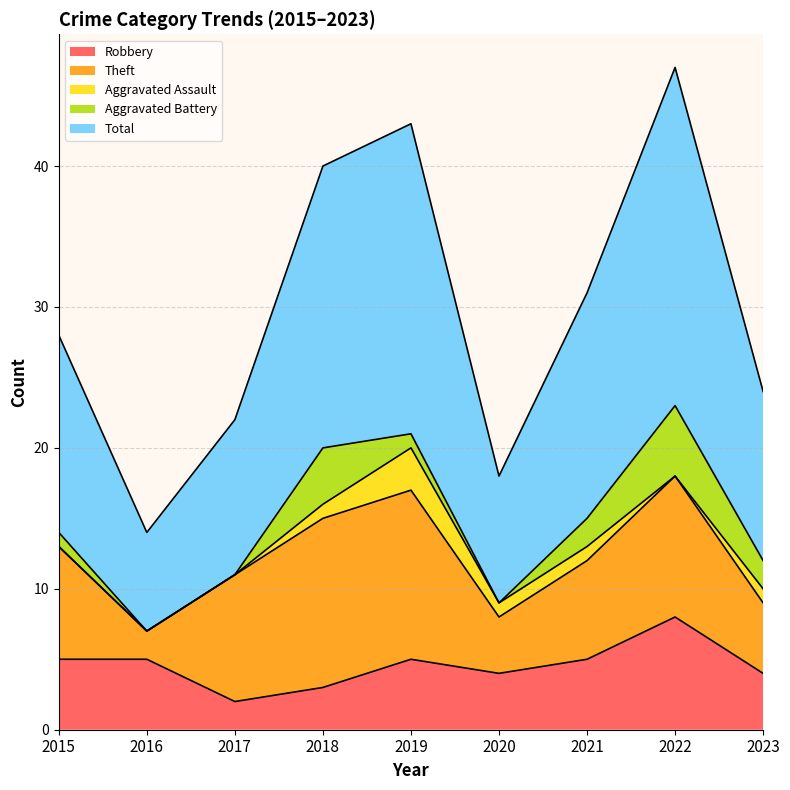

What is the approximate value of Aggravated Battery at 2022?

5